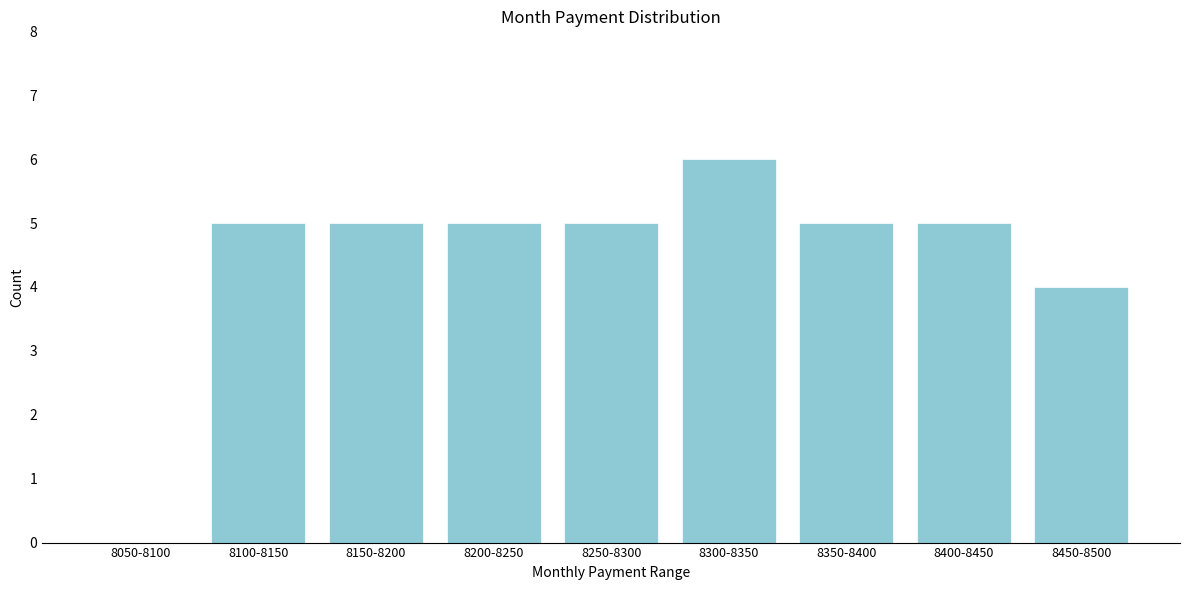

Reading left to right, transcribe all the data shown in this chart.

8050-8100=0	8100-8150=5	8150-8200=5	8200-8250=5	8250-8300=5	8300-8350=6	8350-8400=5	8400-8450=5	8450-8500=4